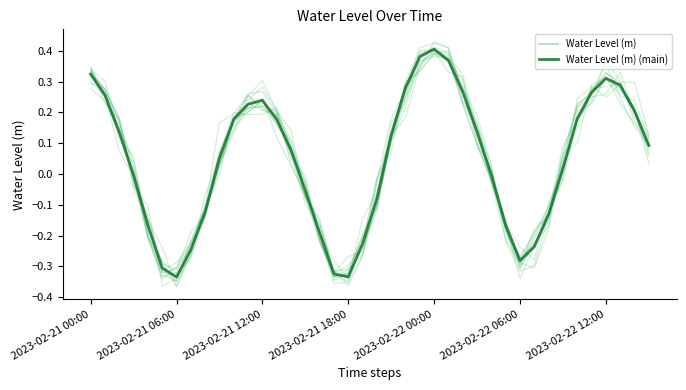

Between 2023-02-21 12:00 and 2023-02-22 12:00, which series saw the biggest shift?

Water Level (m) (main)